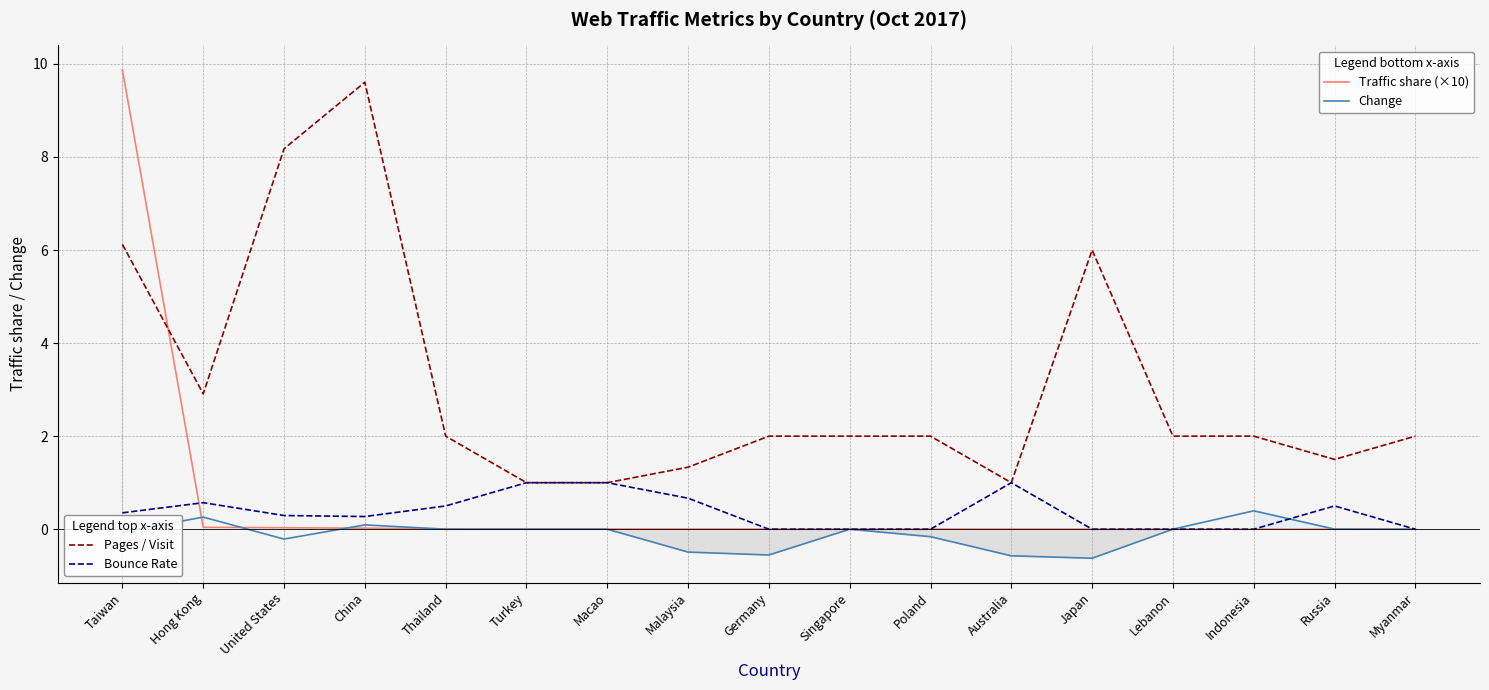

What is the highest value of the Traffic share (×10) series?

9.9